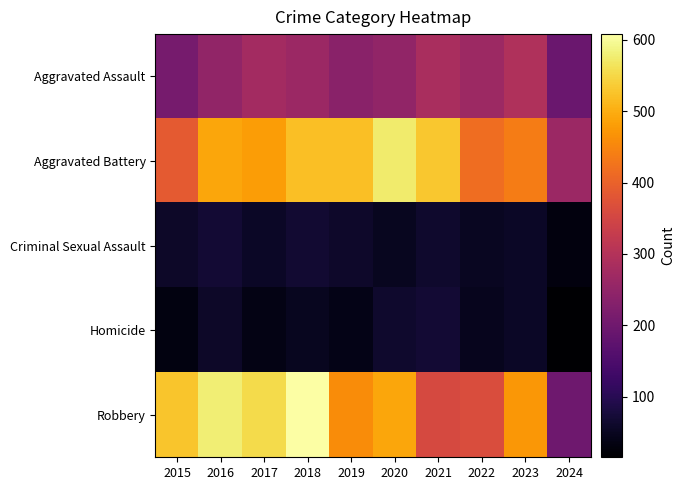

At how many categories does at least one series exceed 466?

8